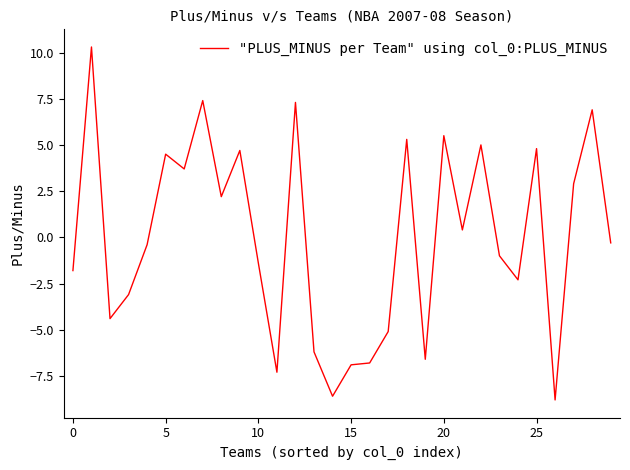

What is the difference between the maximum and minimum values?

19.1